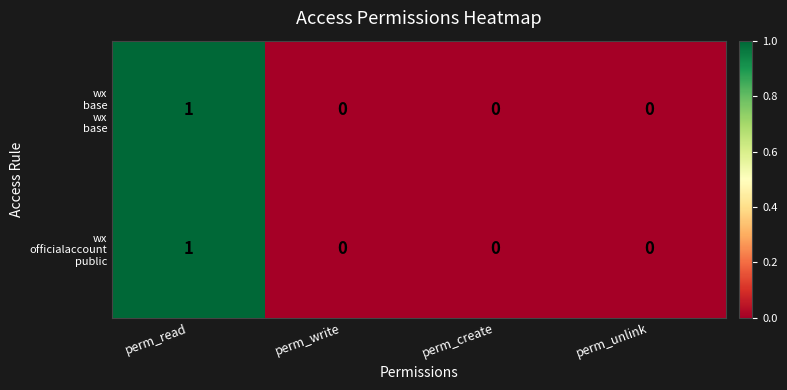

At which category is the sum across all series the highest?

perm_read